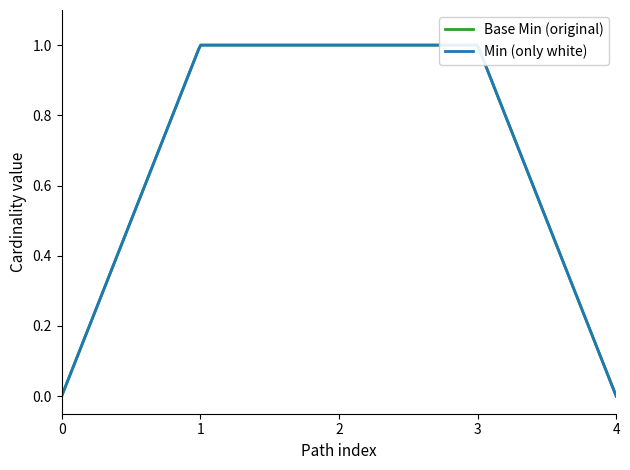

Count the number of categories in the chart.

5